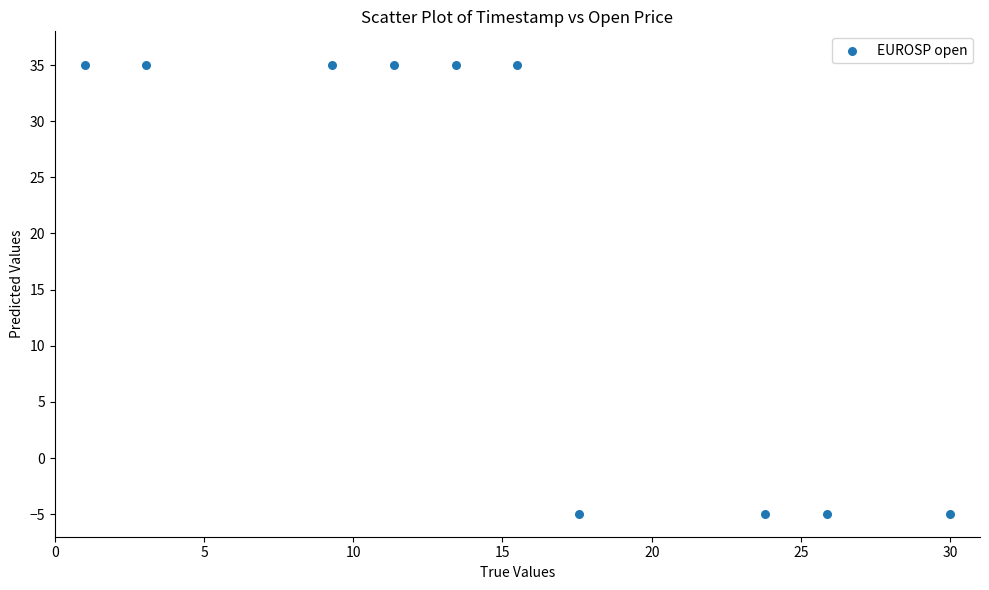

What is the range of Y values (max minus min)?

40